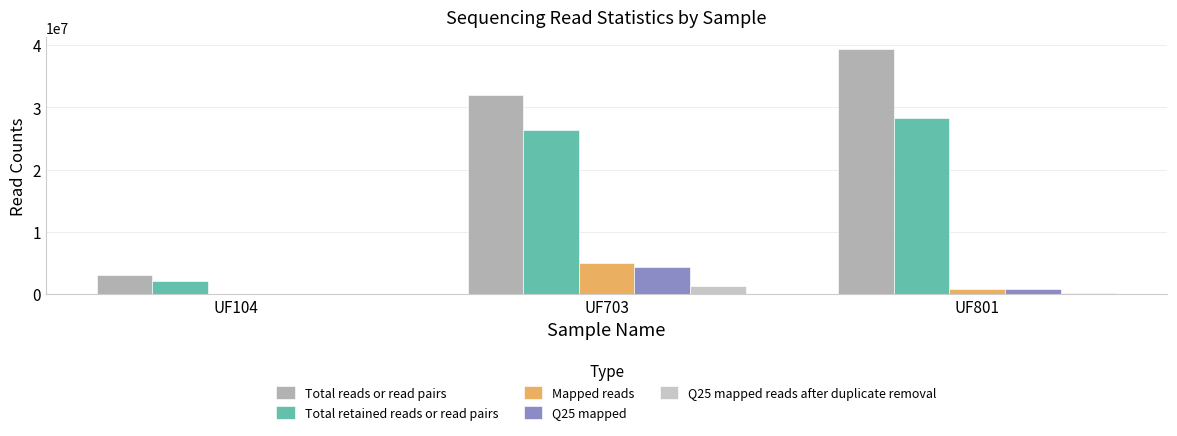

Where is Total reads or read pairs nearest to the value 21173100?

UF703